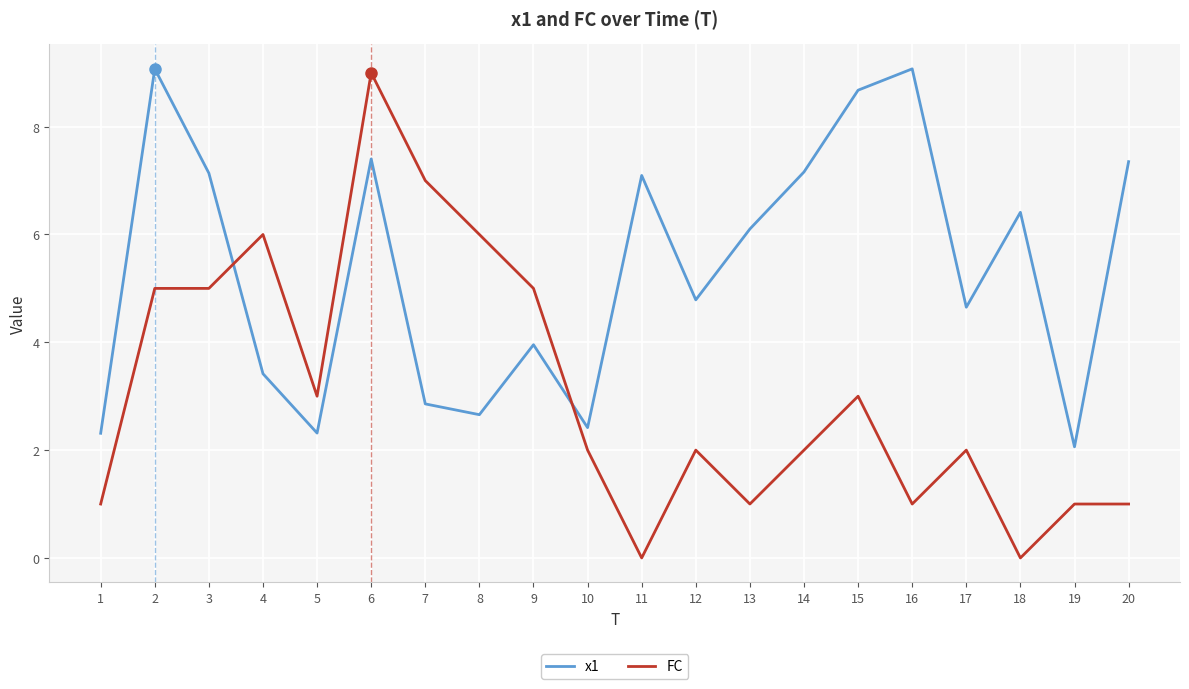

Which series has the largest range (max minus min)?

FC